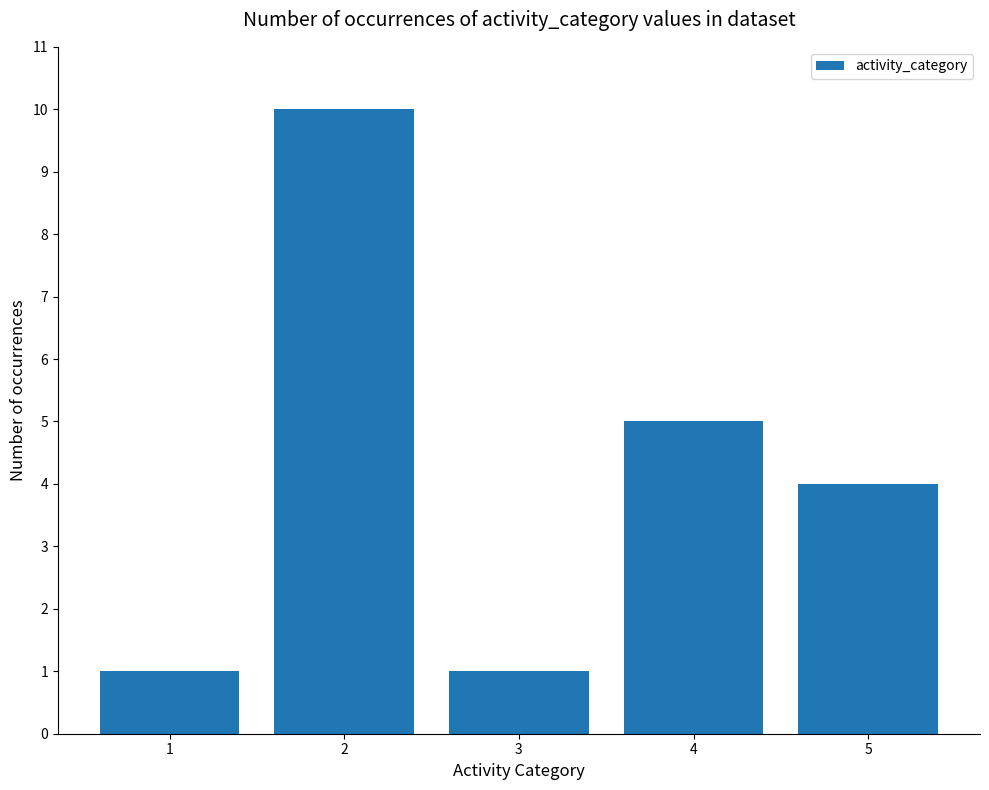

True or false: the data shows 4 at 5.

True